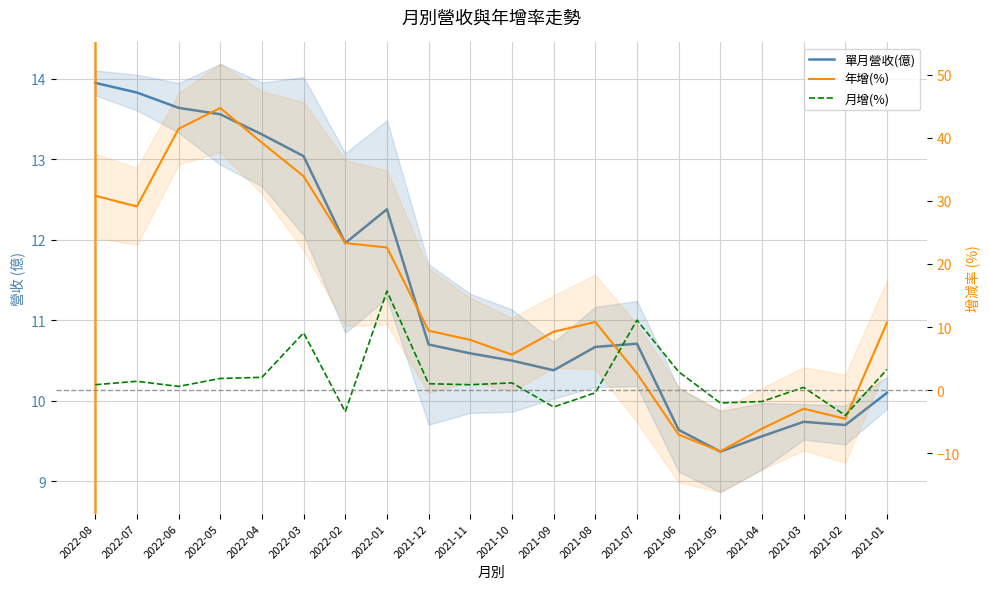

How many data points in 月增(%) are less than 1?

10